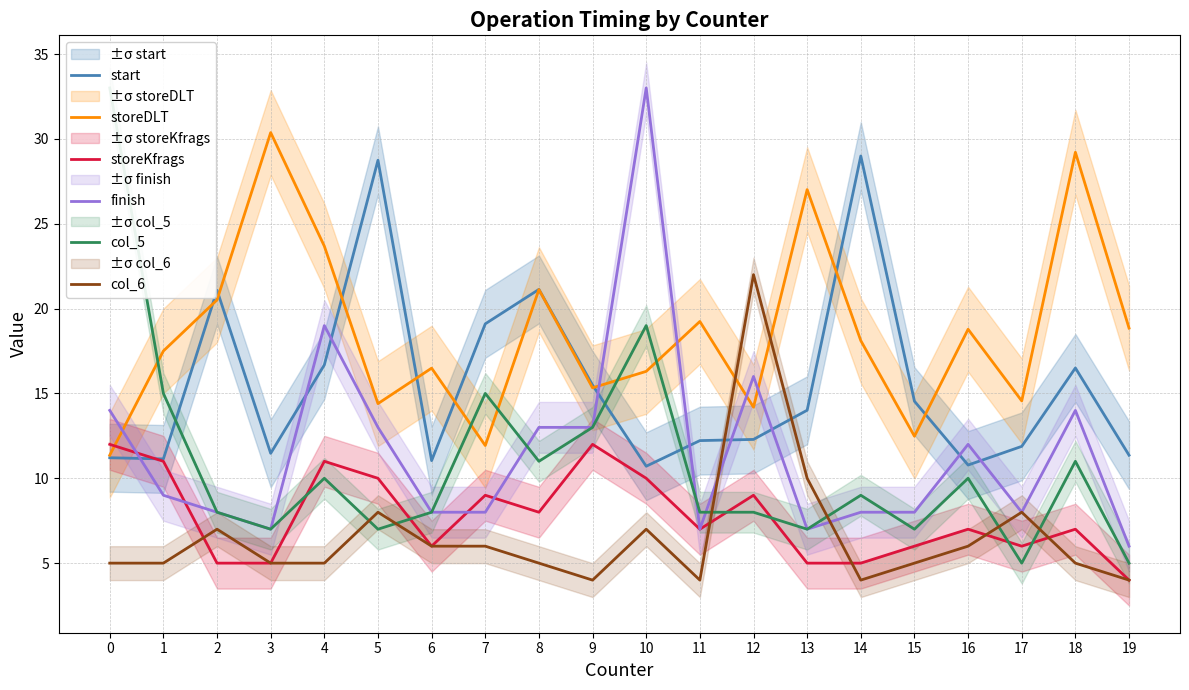

What is the spread (max minus min) of values at 19?

14.9